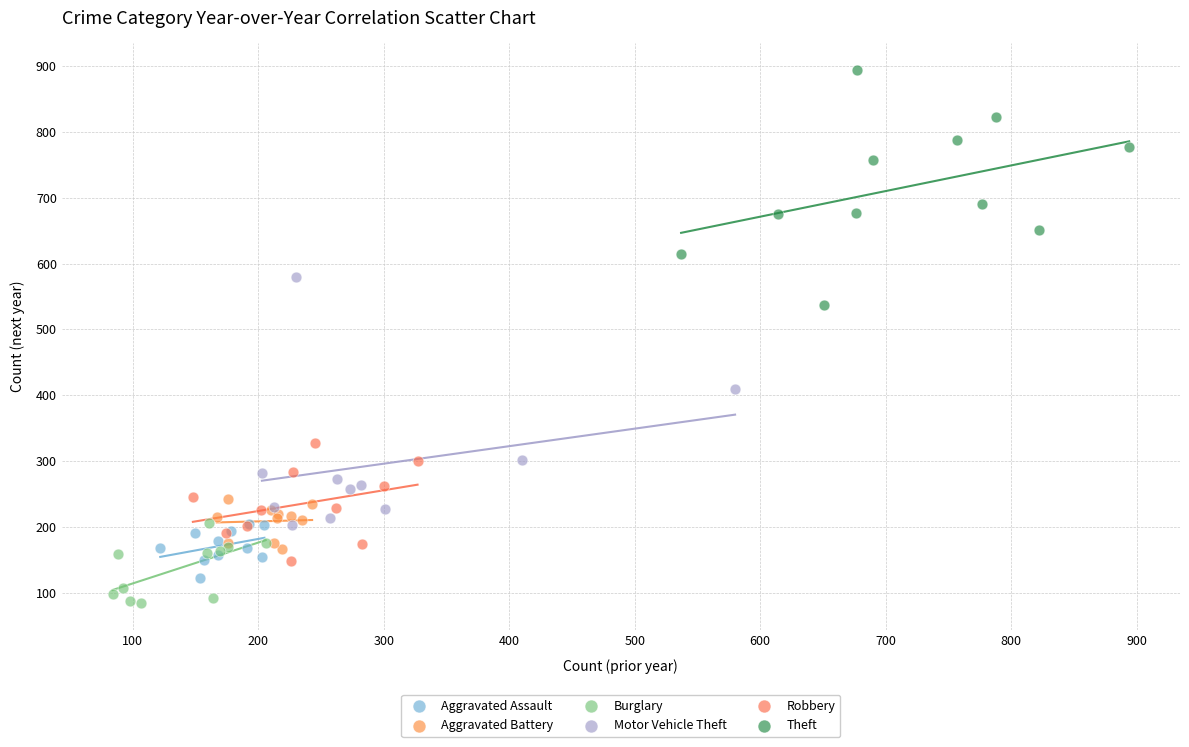

What are all the series names shown in the legend?

Aggravated Assault, Aggravated Battery, Burglary, Motor Vehicle Theft, Robbery, Theft